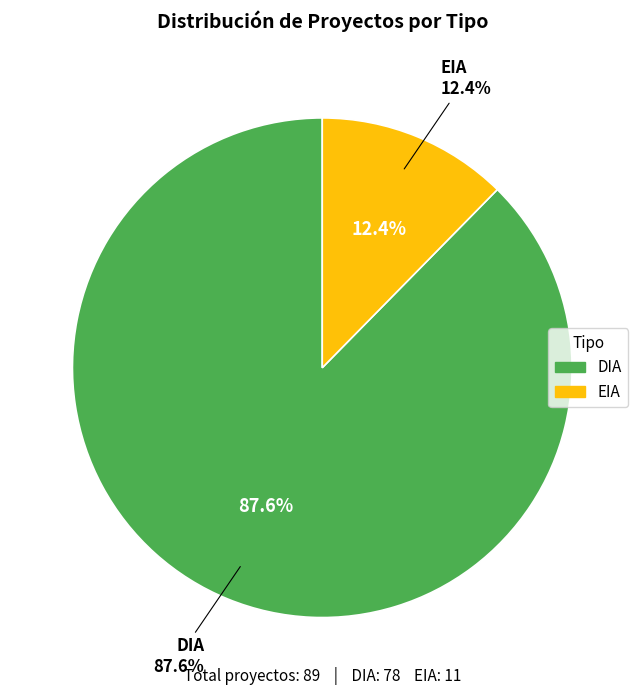

How many slices are in this pie chart?

2